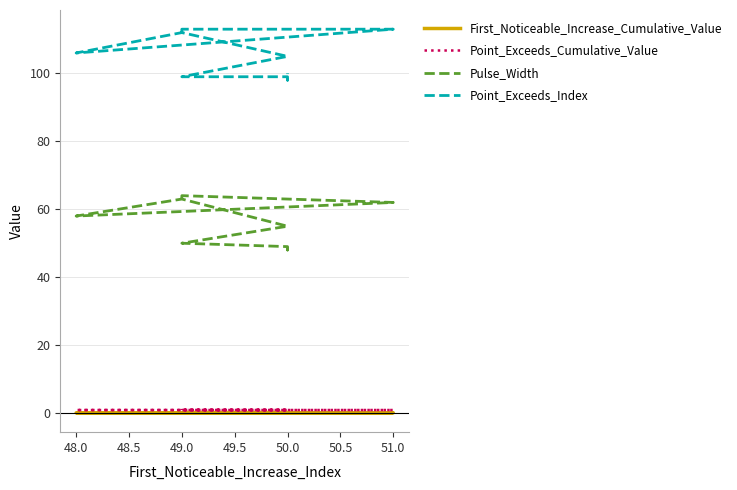

What is the average value of the Point_Exceeds_Cumulative_Value series?

0.9